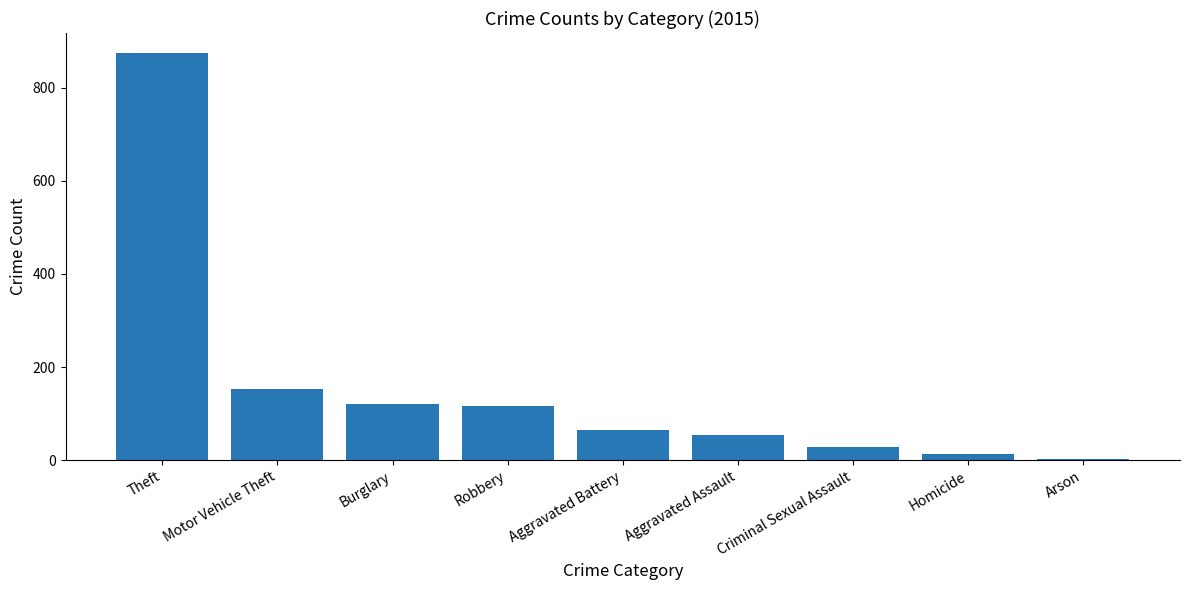

Are the bars grouped side by side (vs. stacked)?

No